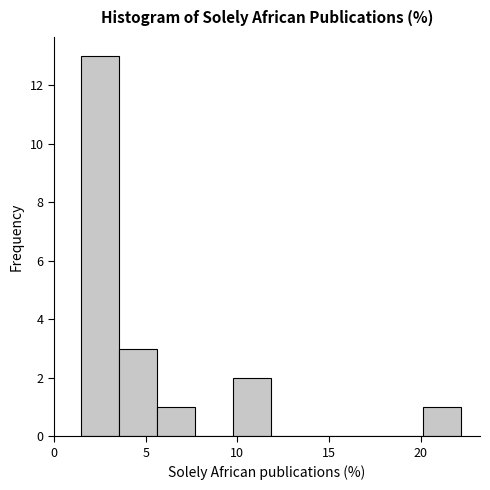

How tall is the bar that spans 10.0 to 12.0 on the x-axis? Neither the bar edges nor the heights are printed on the chart, so give them approximately, as read against the axes.

2